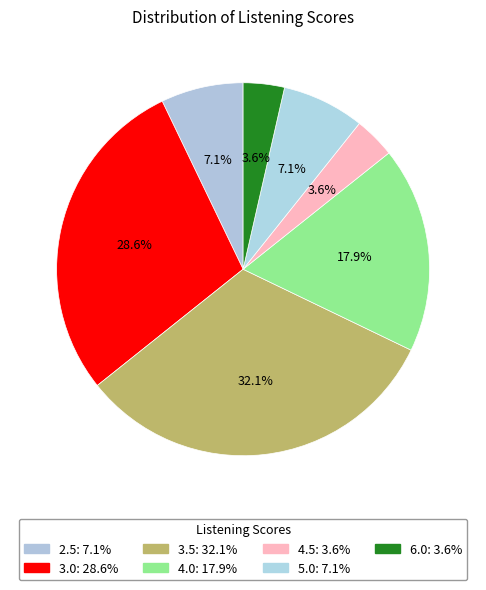

Count the number of slices in the pie.

7